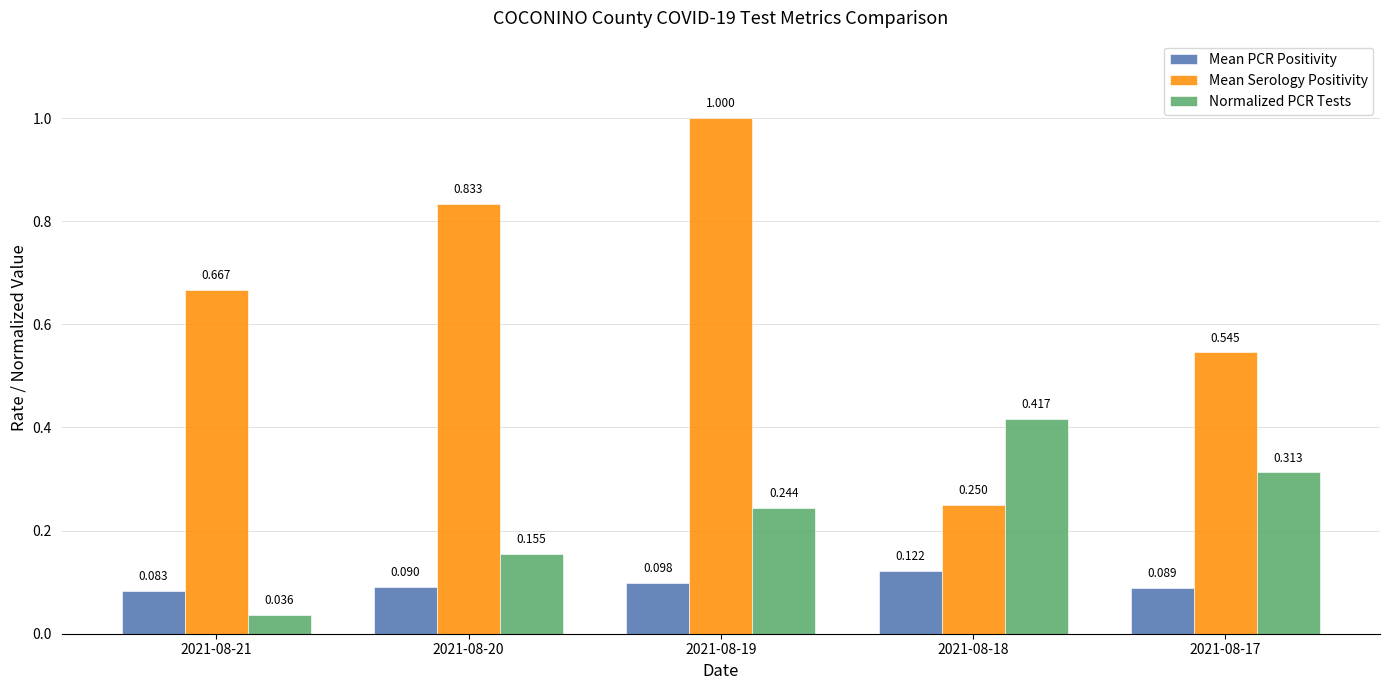

How many bars are there in total?

15